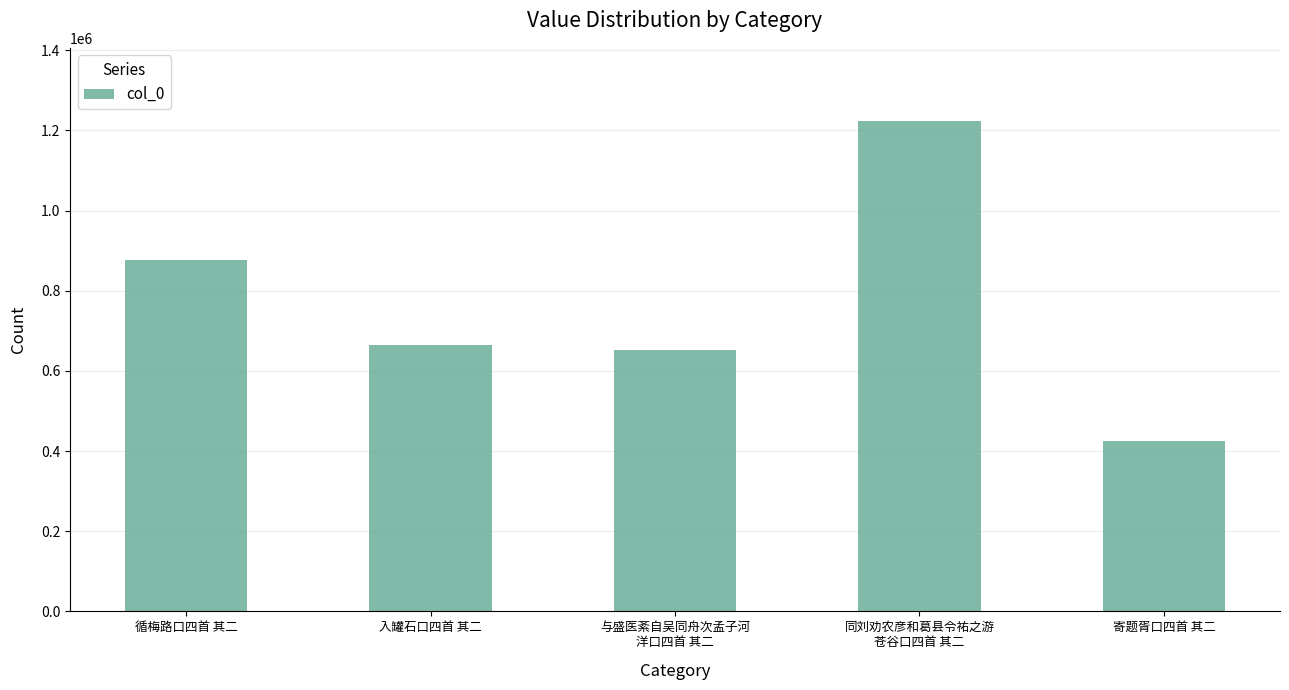

How many data points are less than 663371?

2